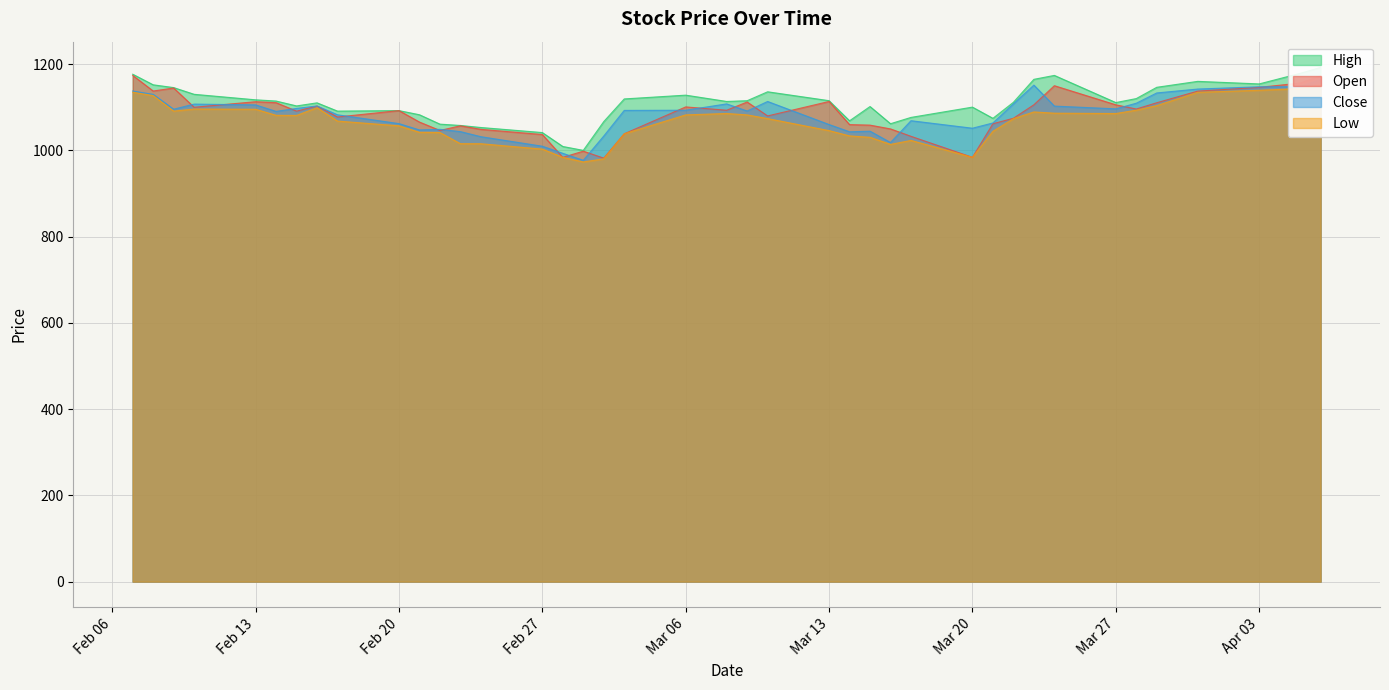

Which series has the largest range (max minus min)?

High